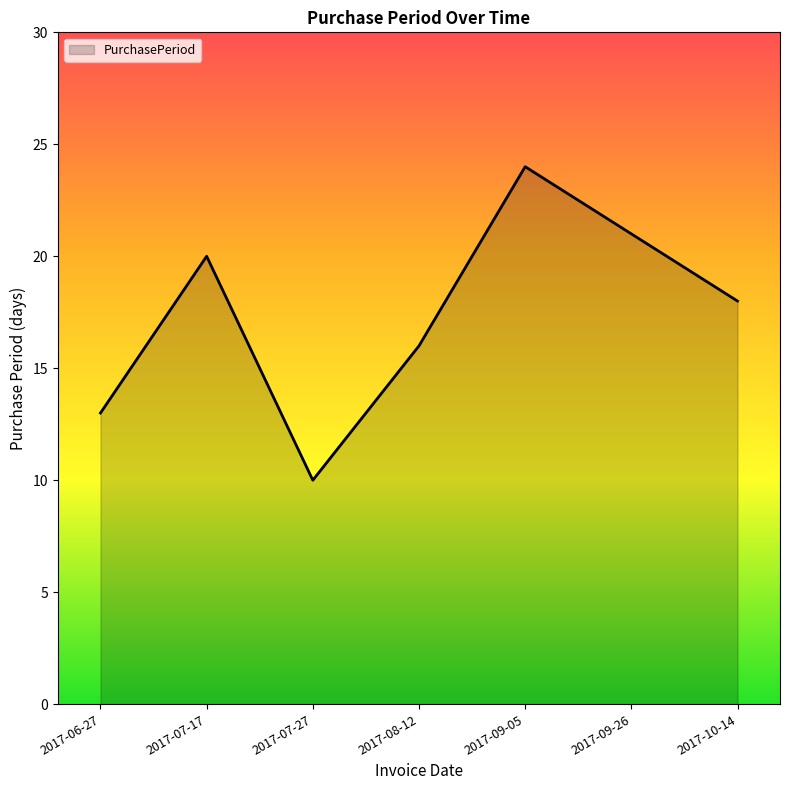

Reading left to right, extract all data points from this chart.

13	20	10	16	24	21	18